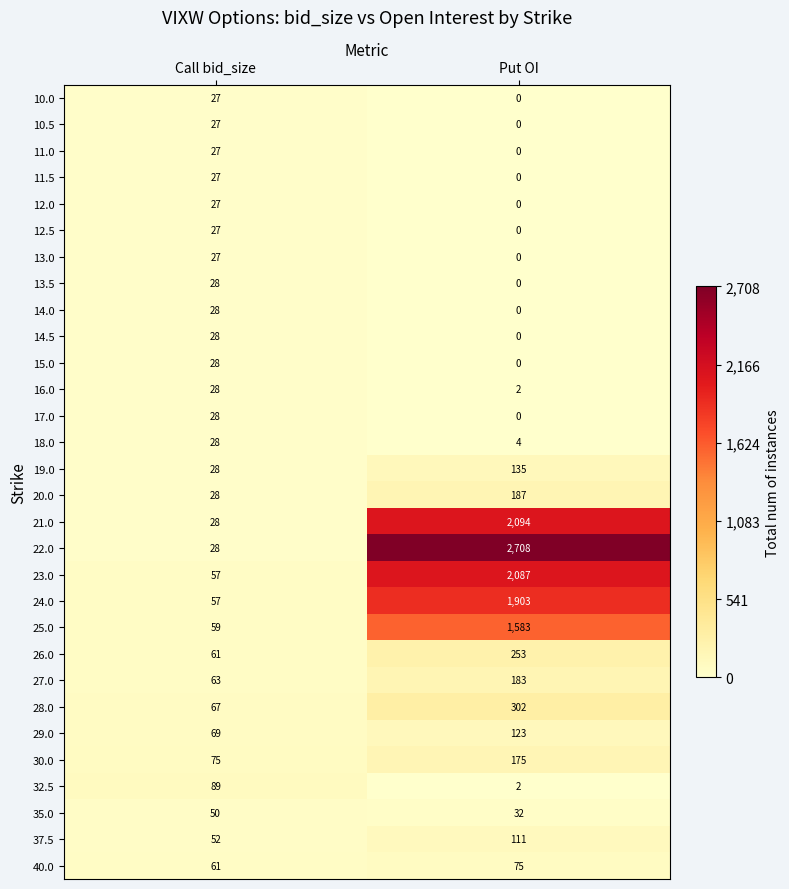

What is the approximate value of 22.0 at Put OI, to the nearest 100?

2700